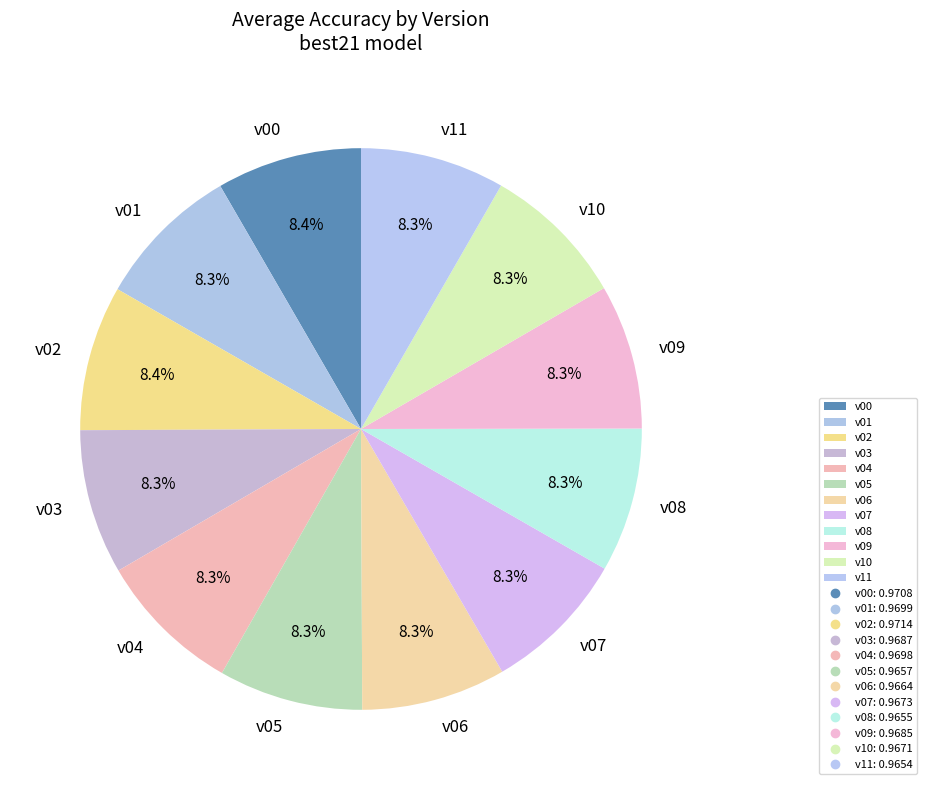

To the nearest percent, what percentage of the pie is v03?

8%